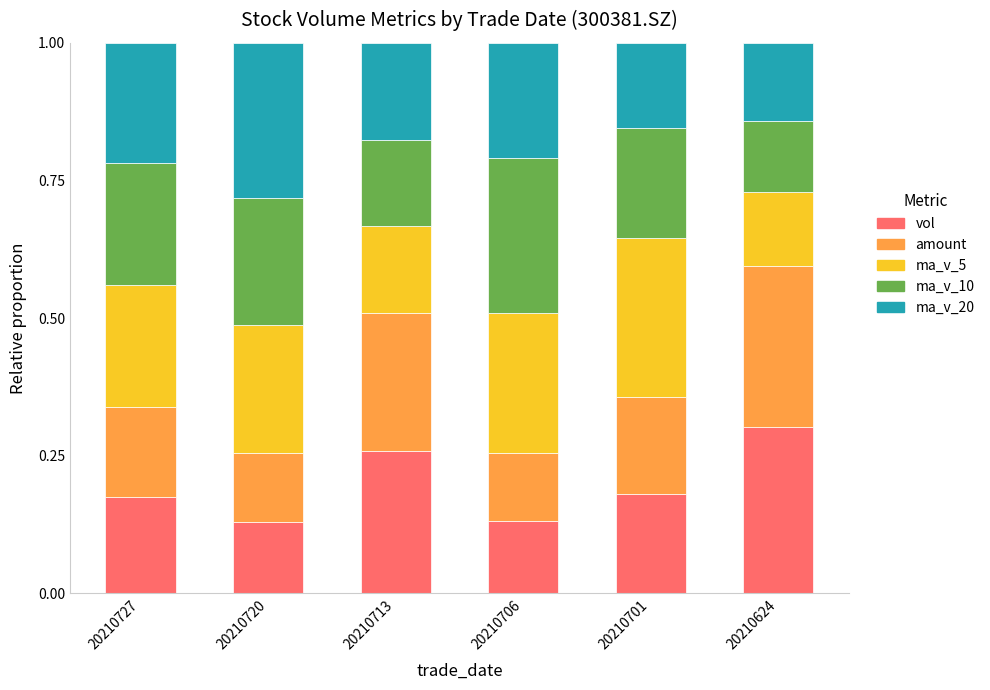

Are the bars horizontal?

No